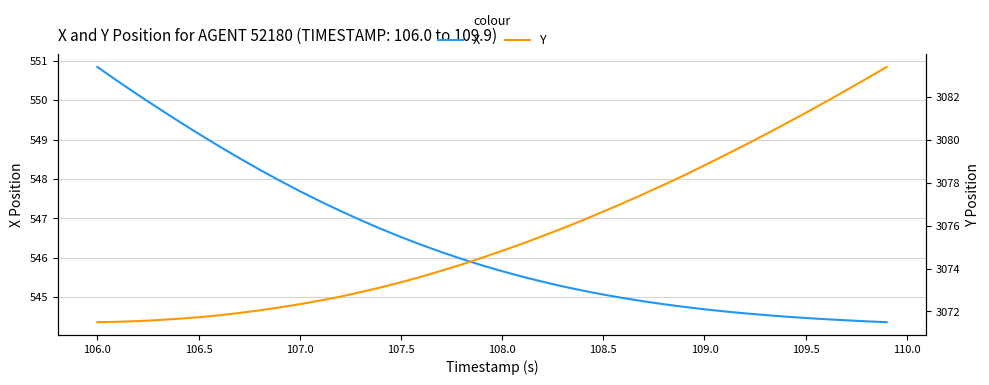

What is the maximum value for X?

550.8